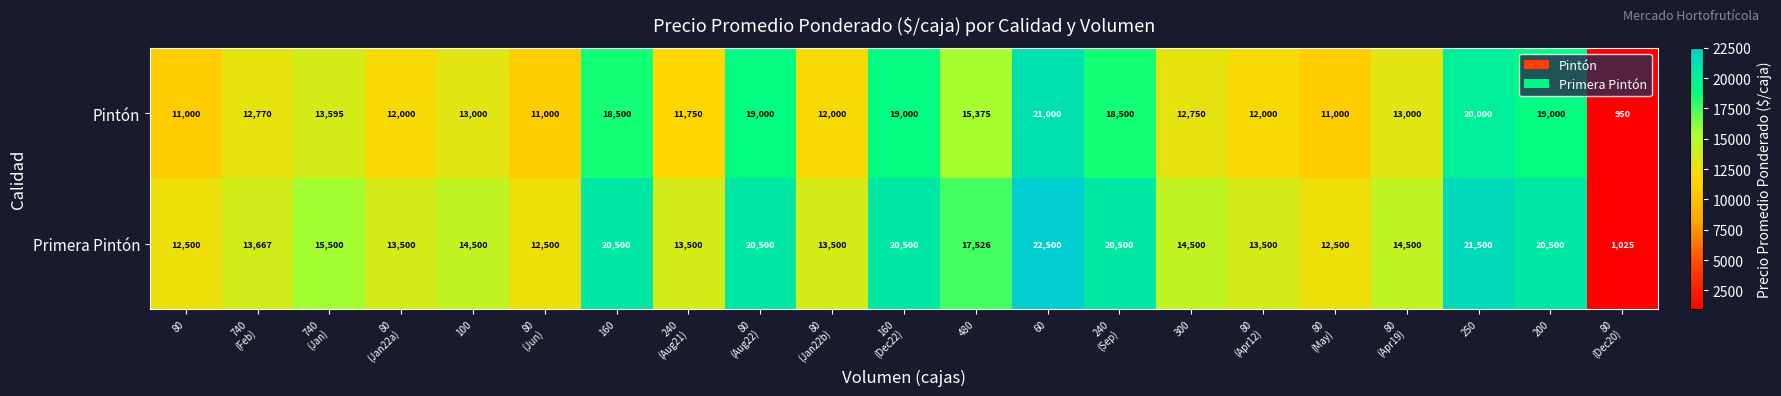

What is the sum of all Primera Pintón values?

329218